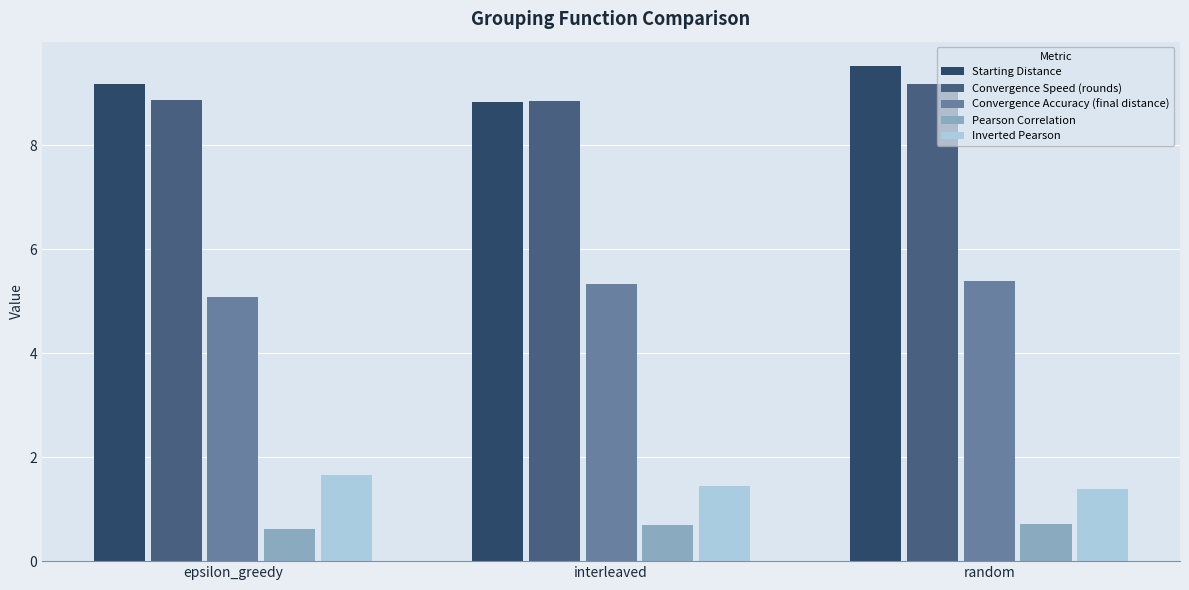

The Convergence Accuracy (final distance) series shows 5.1 at epsilon_greedy. True or false?

True